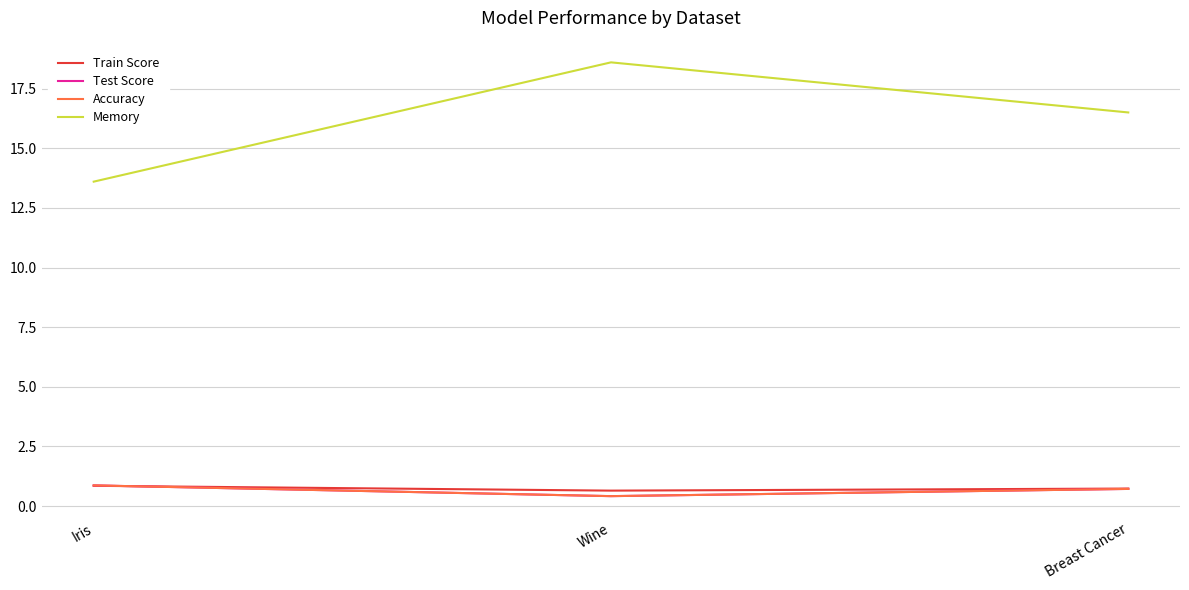

What is the approximate value of Train Score at Wine?

0.6